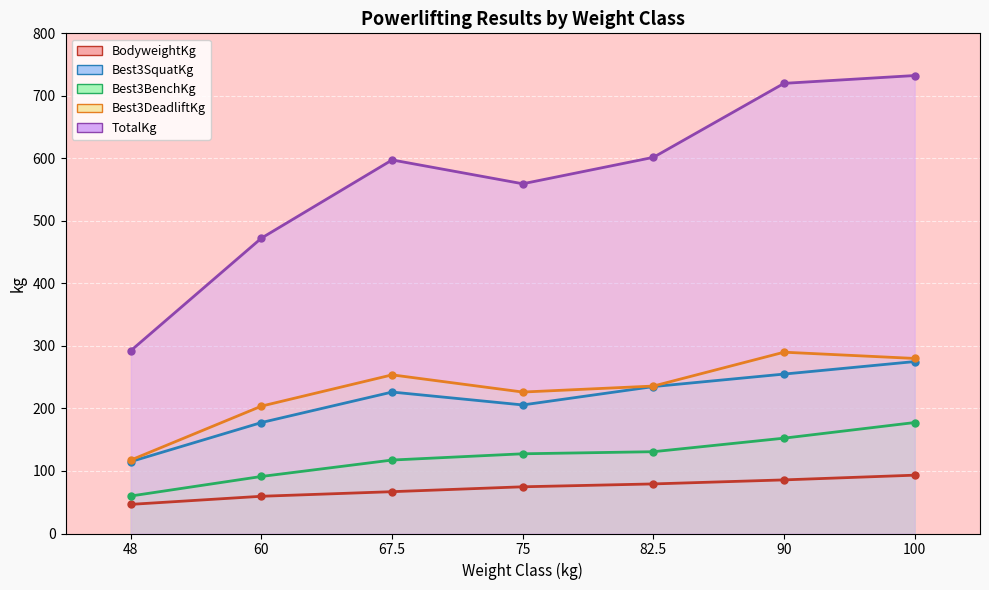

Reading left to right, extract all data points from this chart.

BodyweightKg: 48=46.6	60=59.5	67.5=66.9	75=74.7	82.5=79.3	90=85.8	100=93.3
Best3SquatKg: 48=115.0	60=177.5	67.5=226.2	75=205.6	82.5=235.0	90=255.0	100=275.0
Best3BenchKg: 48=60.0	60=91.2	67.5=117.5	75=127.5	82.5=130.8	90=152.5	100=177.5
Best3DeadliftKg: 48=117.5	60=203.8	67.5=253.8	75=226.2	82.5=235.8	90=290.0	100=280.0
TotalKg: 48=292.5	60=472.5	67.5=597.5	75=559.4	82.5=601.7	90=720.0	100=732.5